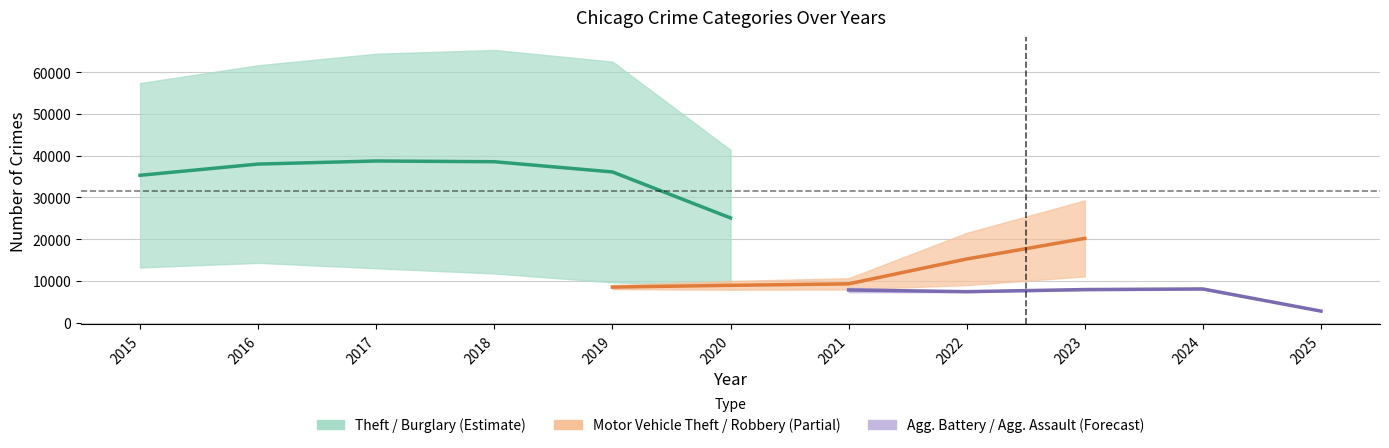

The value of Burglary at 2015 is 17267. True or false?

False